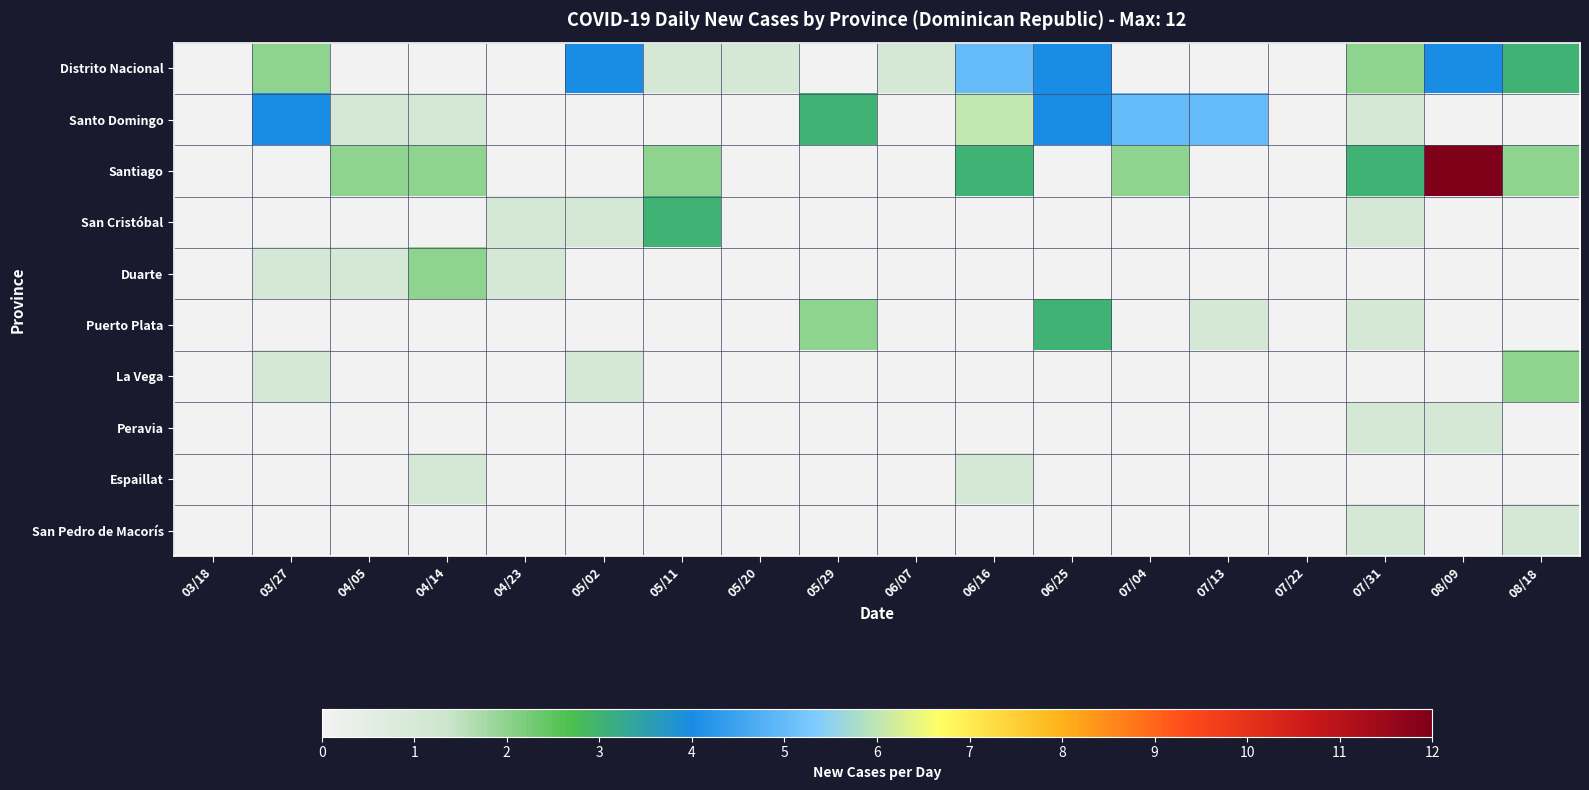

Count the number of categories in the chart.

18